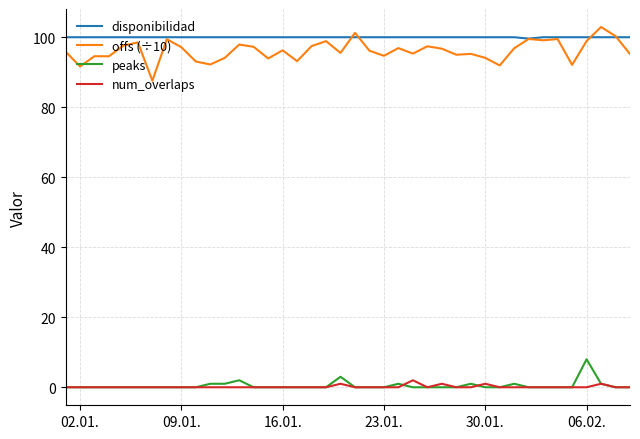

Which series has the widest spread of values?

offs (÷10)